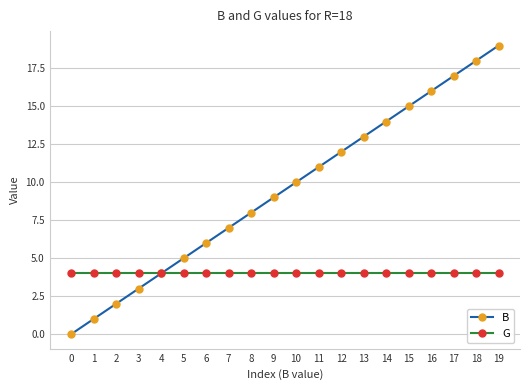

Which series has the largest range (max minus min)?

B